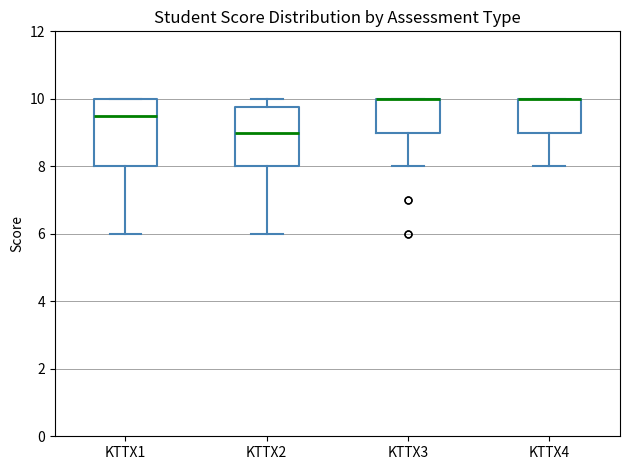

Which box is the tallest, from its lower edge to its upper edge?

KTTX1